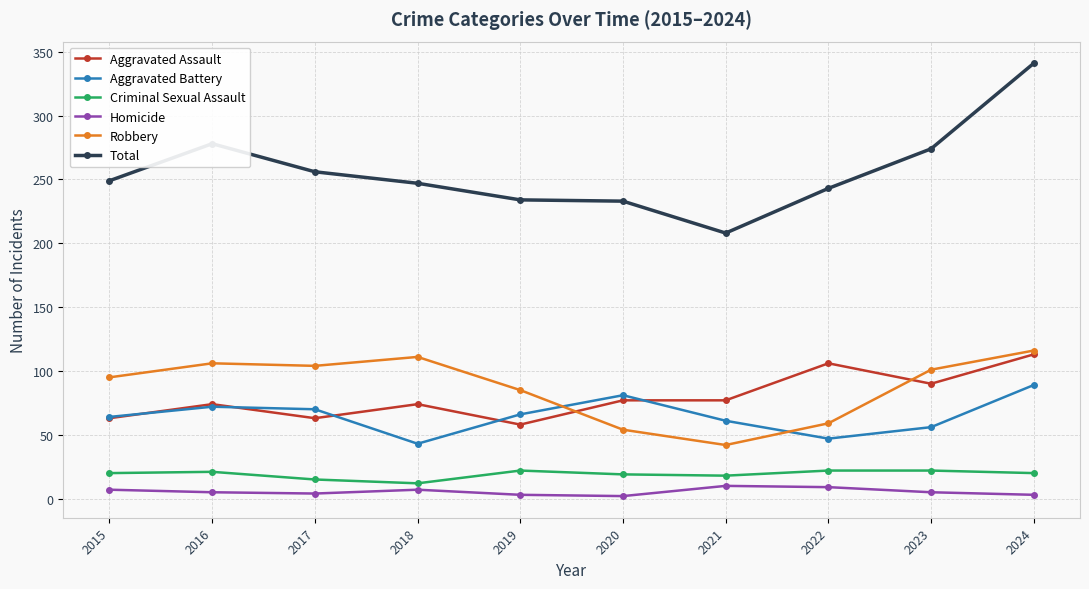

Is it true that Homicide equals 7 at 2015?

True